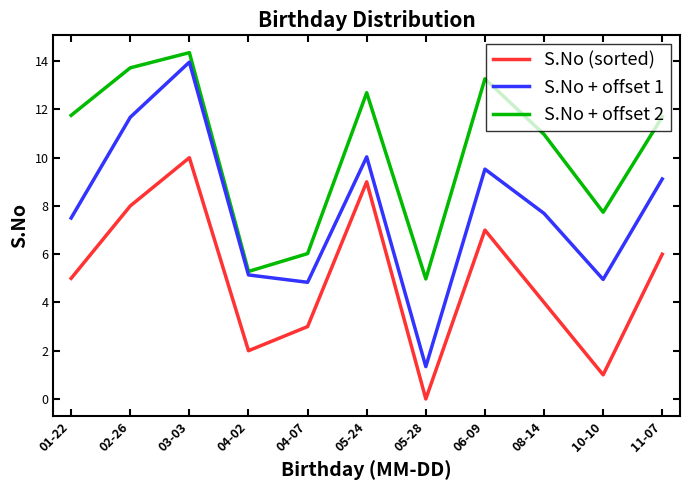

What is the difference between the maximum and second lowest values in the S.No + offset 2 series?

9.1